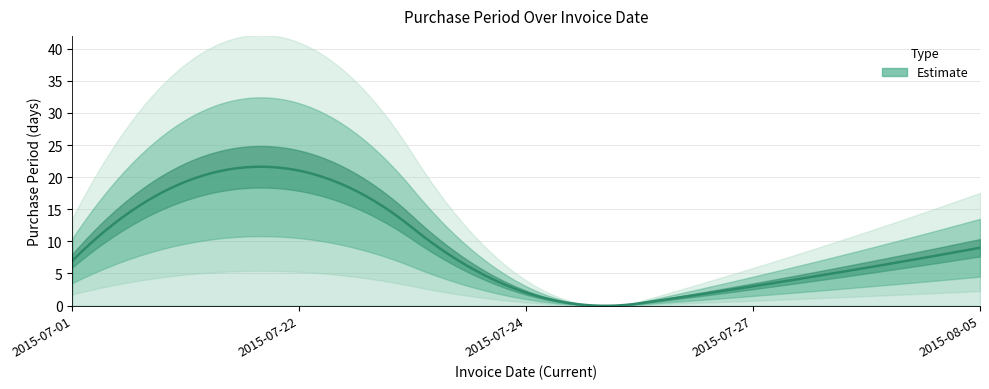

Reading left to right, transcribe all the data shown in this chart.

7	21	2	3	9